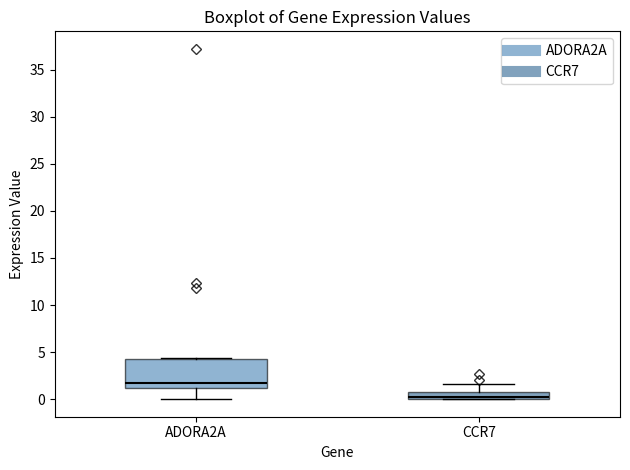

Reading left to right, transcribe this box plot: for each box, give where its median line is, the range the box spans, and where its two whiskers end, as read against the y-axis. The values are not printed on the chart, so give them approximately, as read against the axis.

ADORA2A: median 1.5, box 1.0 to 4.0, whiskers 0.0 to 4.5
CCR7: median 0.0 (just above the box's lower edge), box 0.0 to 1.0, whiskers 0.0 to 1.5